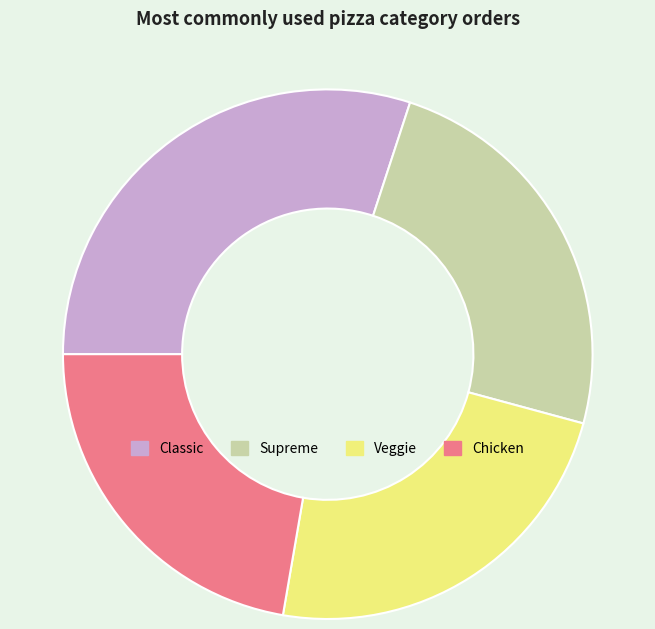

The Classic slice represents 30% of the pie. True or false?

True